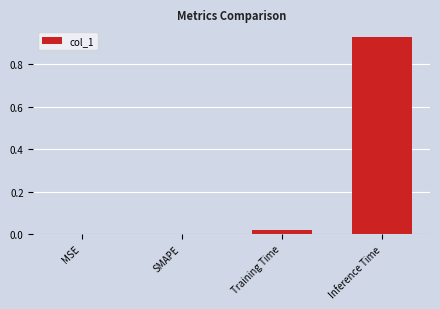

At which category does the chart reach its peak across all series?

Inference Time